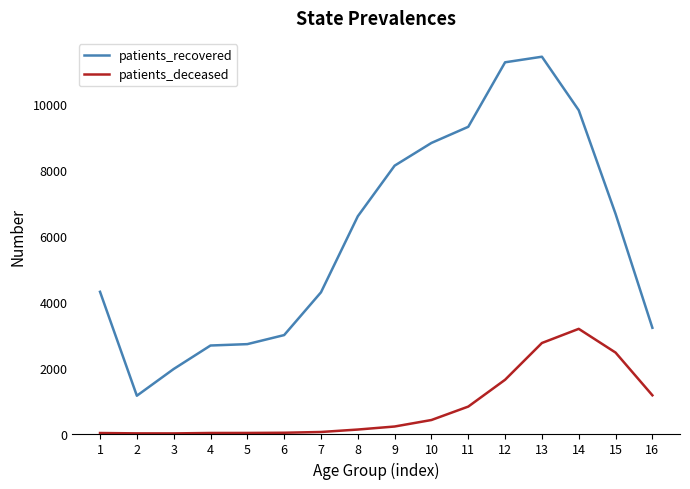

True or false: patients_recovered and patients_deceased intersect in this chart.

False